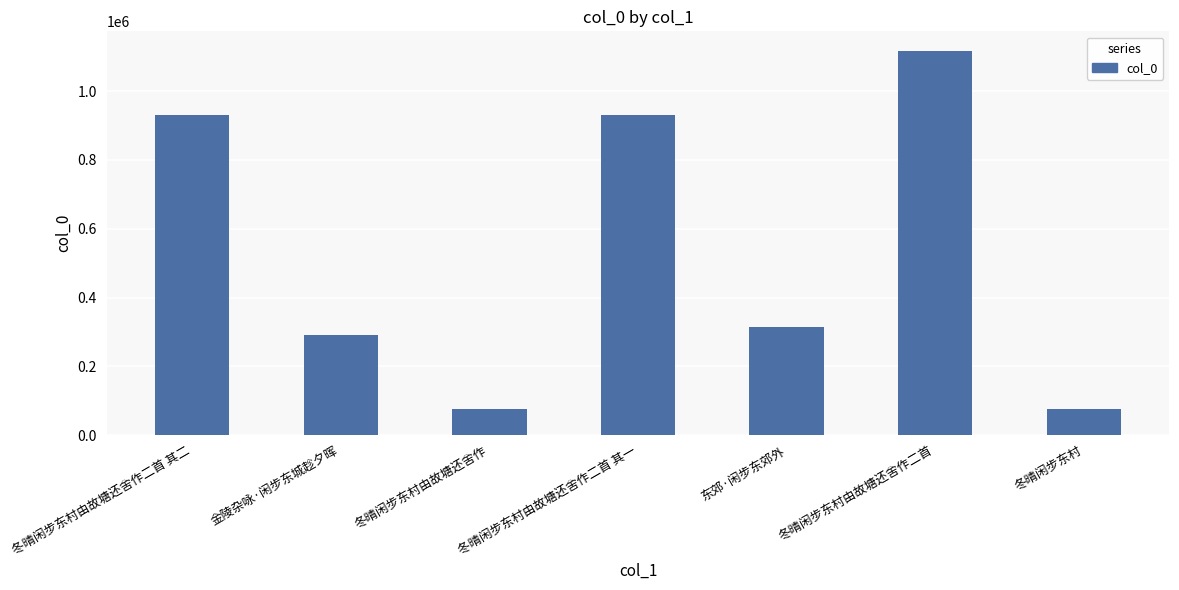

What is the smallest value displayed?

76938